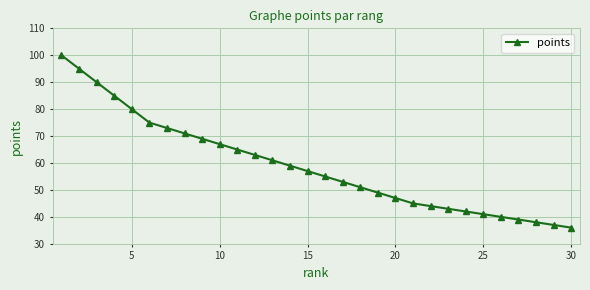

What is the sum of all values?

1770